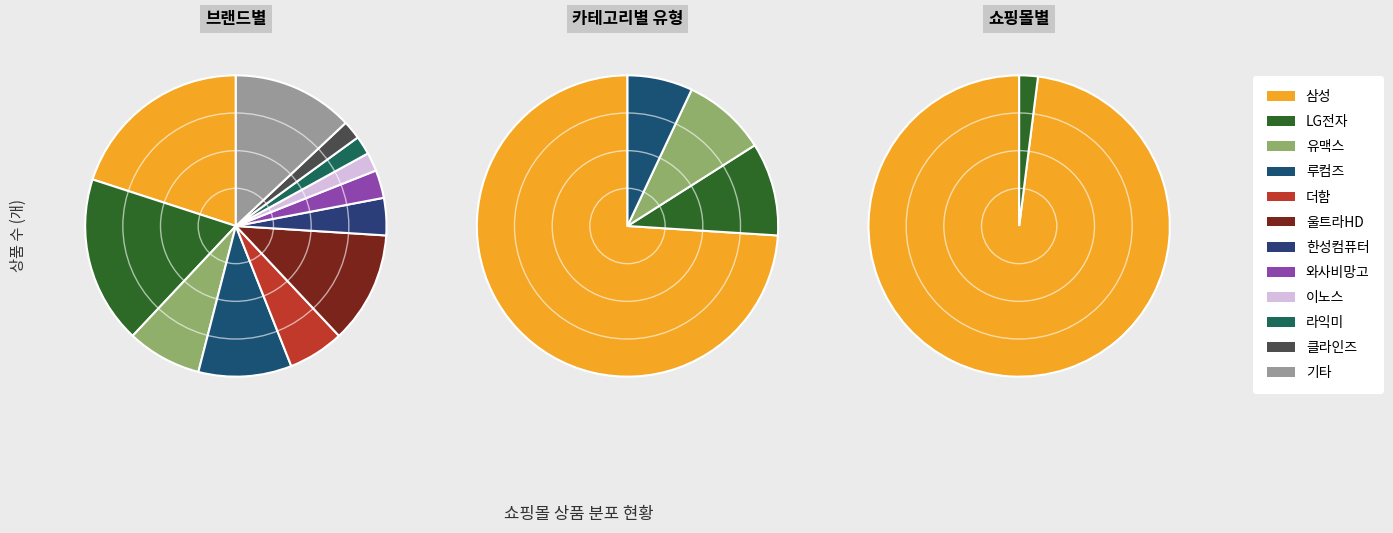

How many segments does this pie chart have?

2